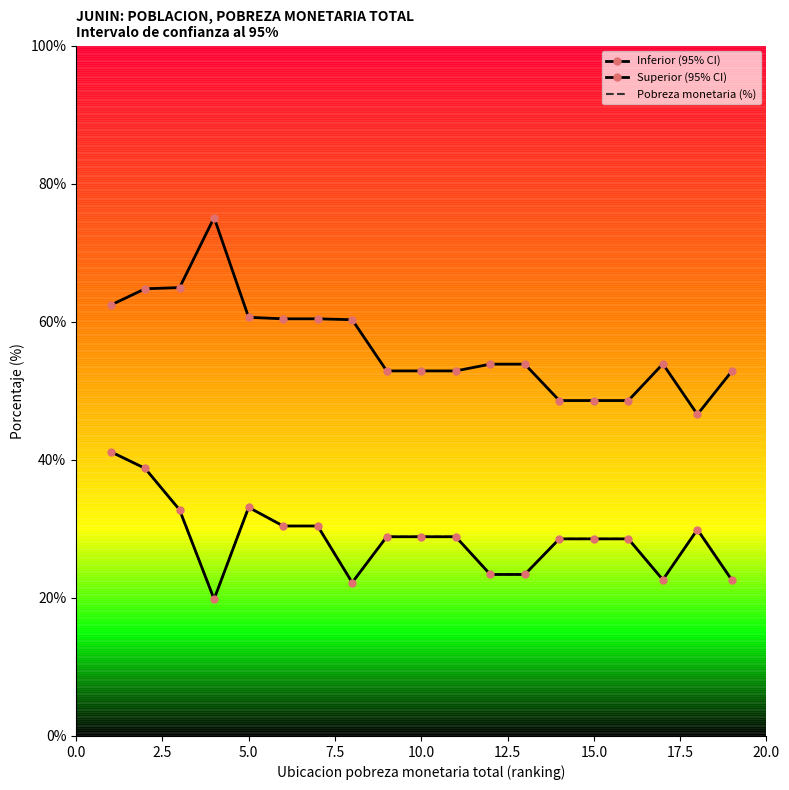

What is the average value of the Superior (95% CI) series?

56.5